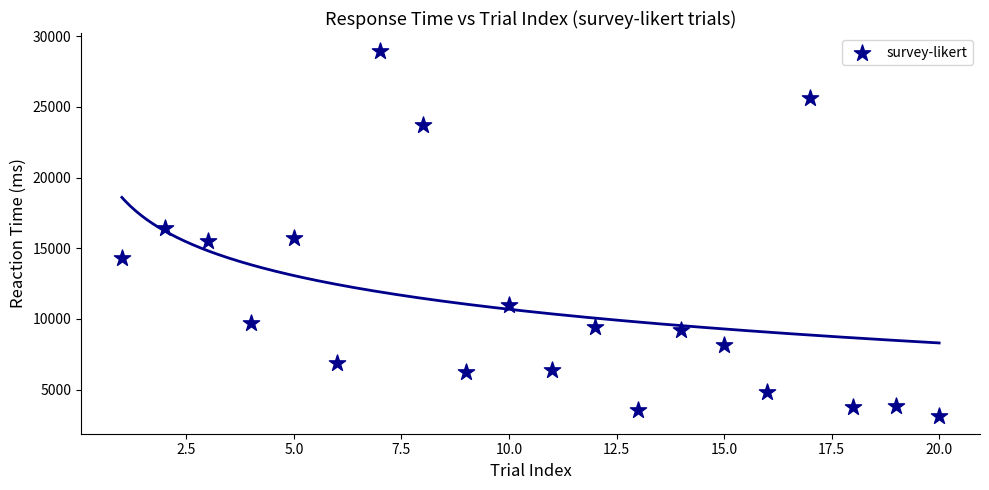

What is the range of X values (max minus min)?

19